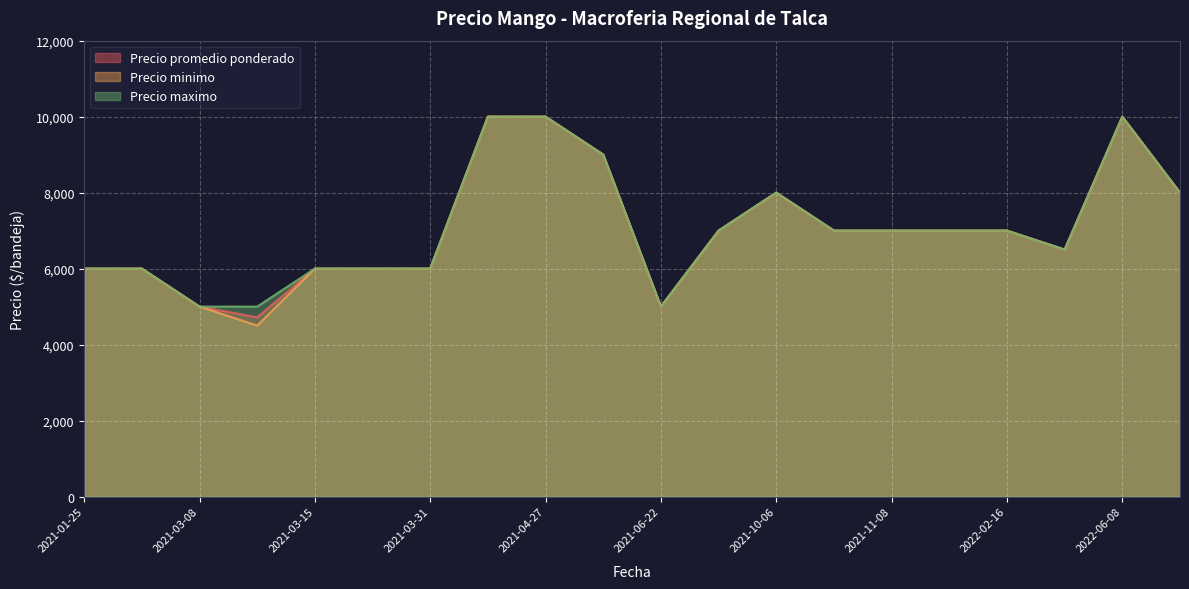

Which series has the widest spread of values?

Precio minimo